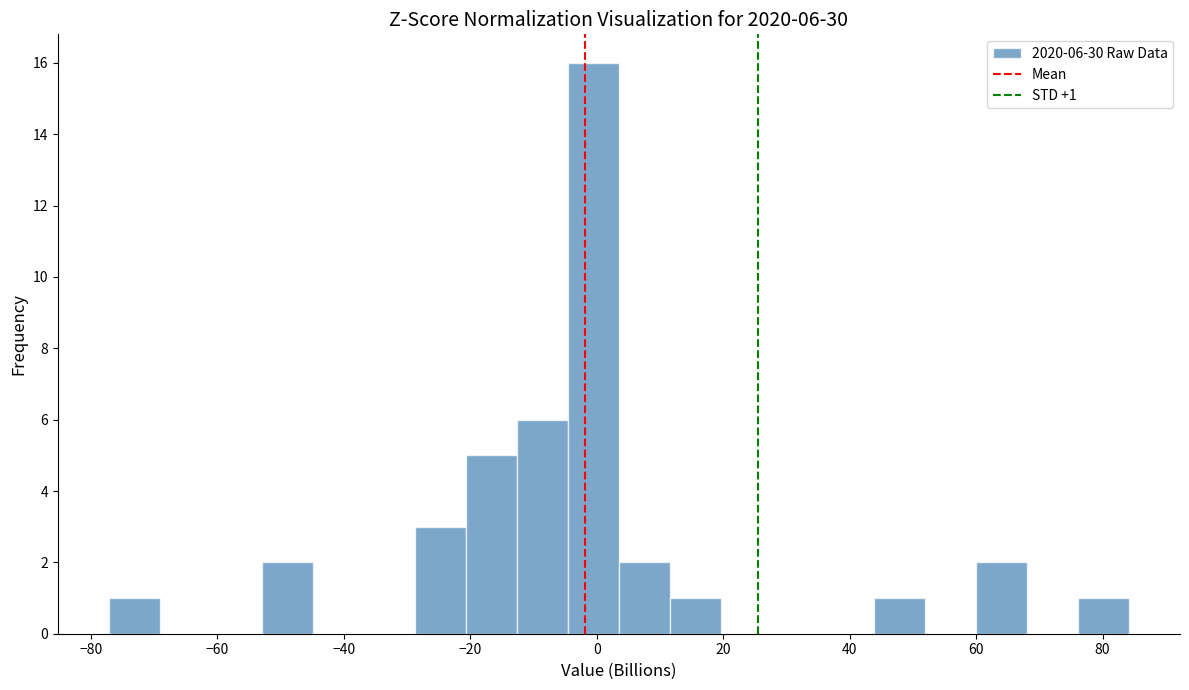

Over which range of the x-axis is the bar tallest?

-4 to 4